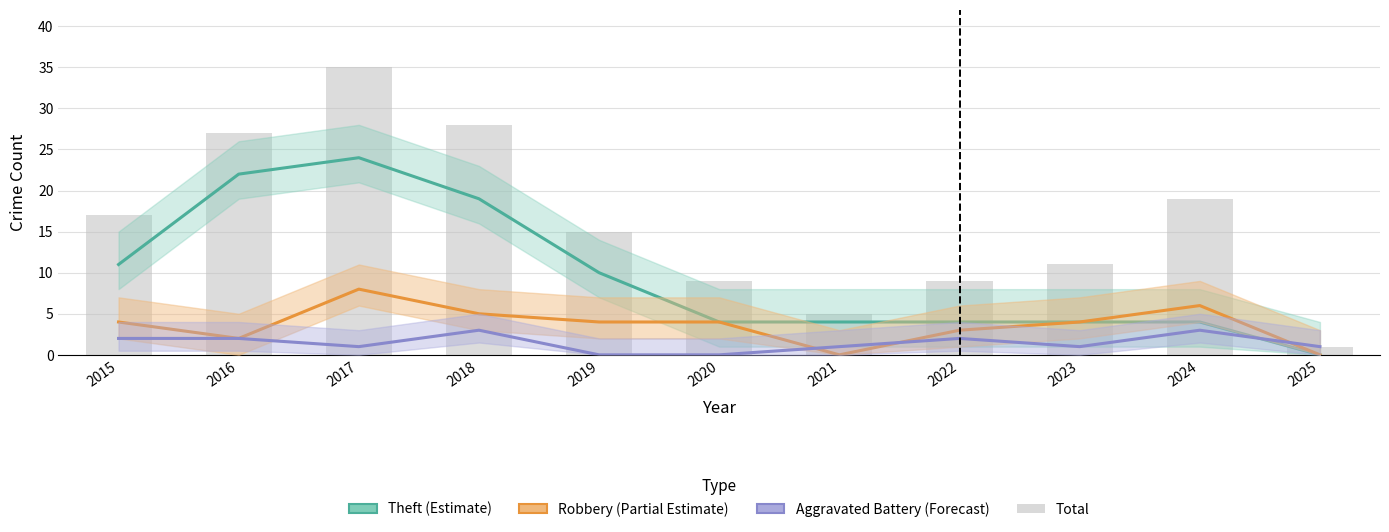

What is the difference between the highest and lowest values at 2023?

10